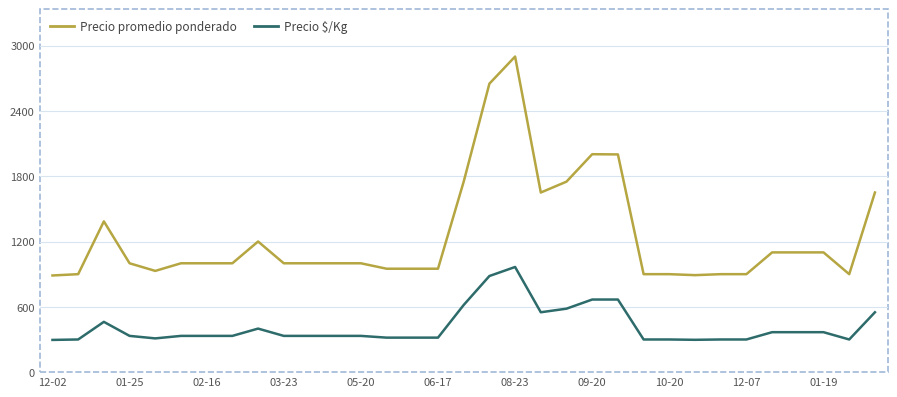

True or false: Precio $/Kg and Precio promedio ponderado cross at least once.

False